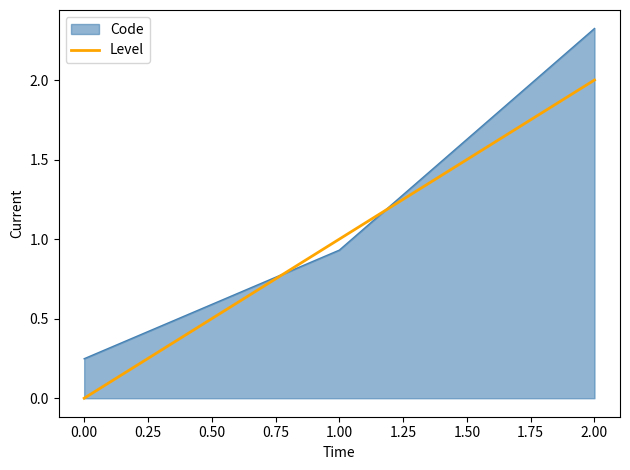

Which series changed the most between 1.00 and 2.00?

Code